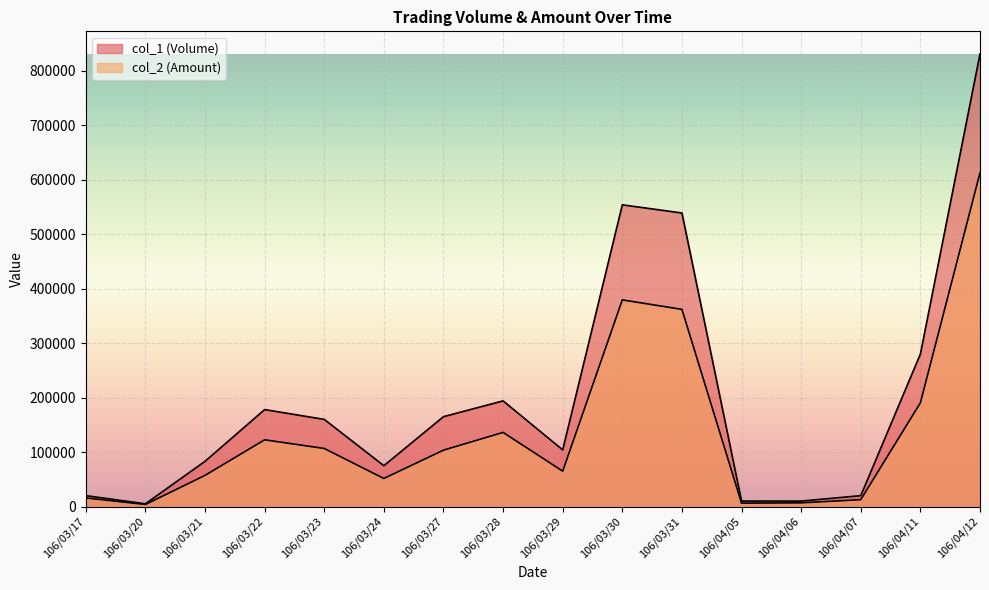

What is the label of the 16th point from the left?

106/04/12